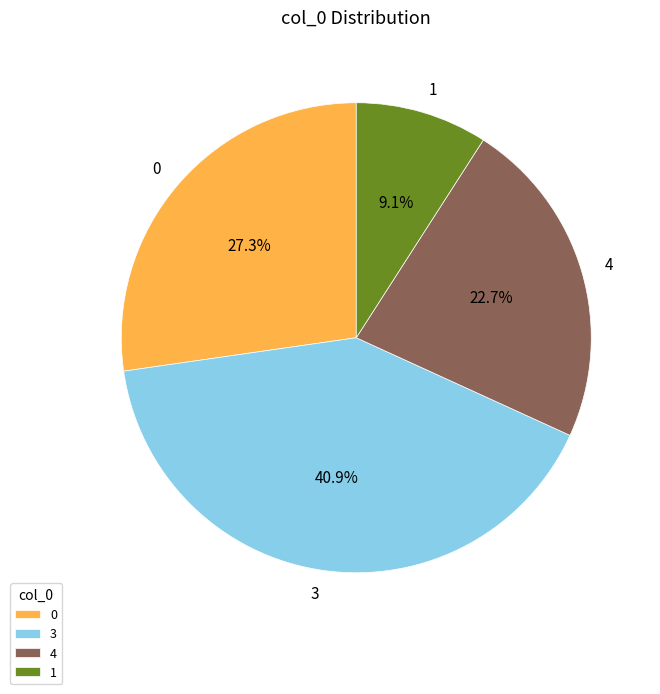

Does 3 represent more than half of the total?

No